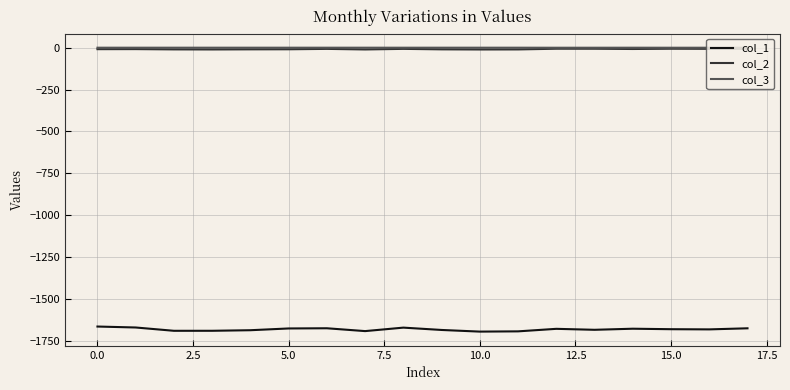

True or false: col_1 and col_2 cross at least once.

False